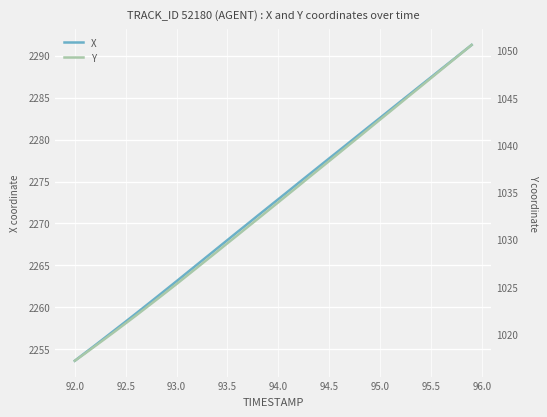

At which label does X reach its minimum?

92.0